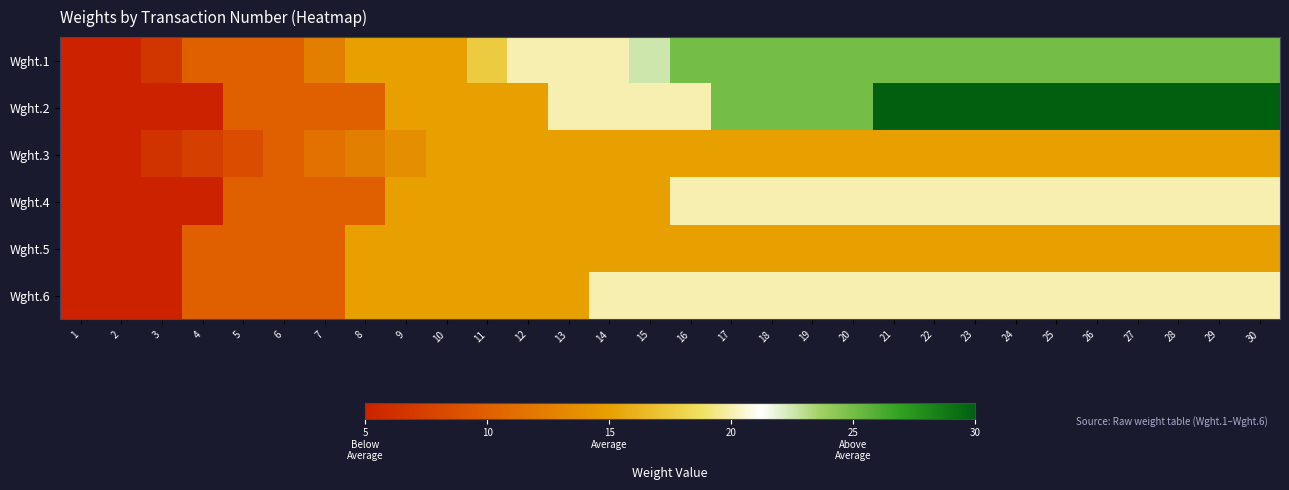

What is the difference between the highest and lowest values at 5?

1.4